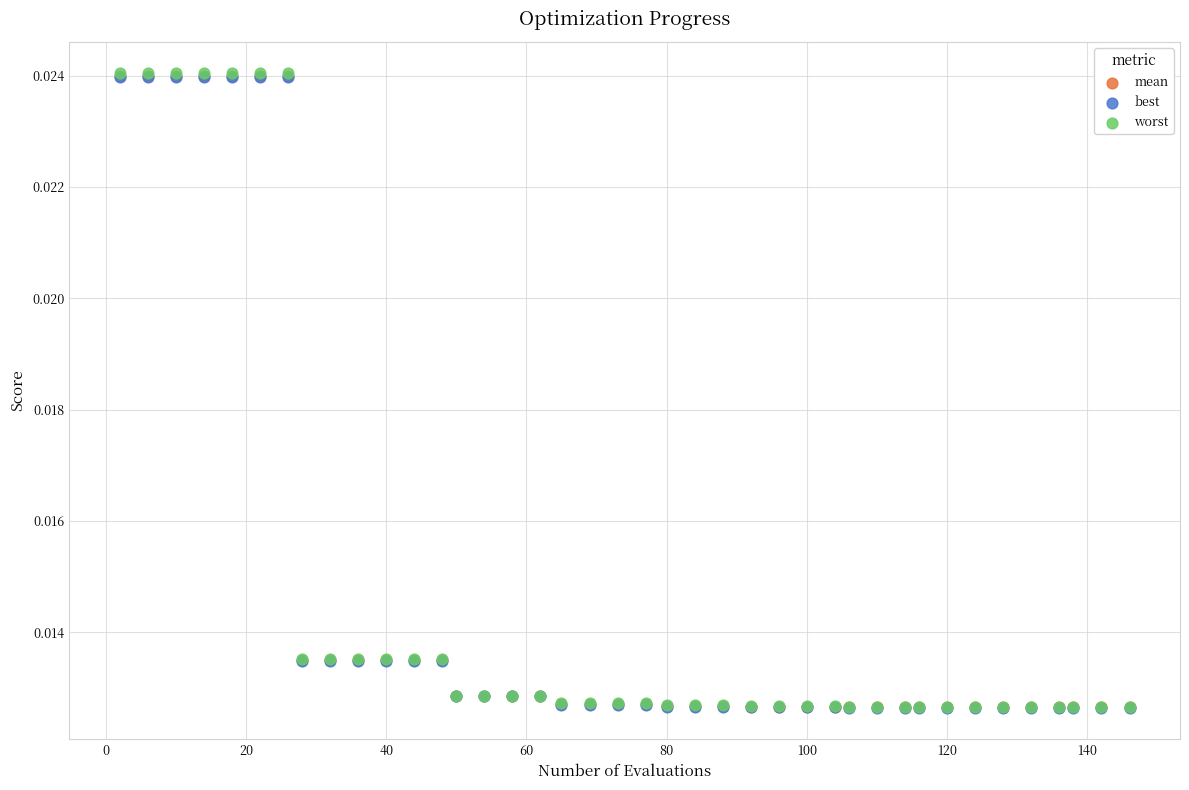

What are all the series names shown in the legend?

mean, best, worst